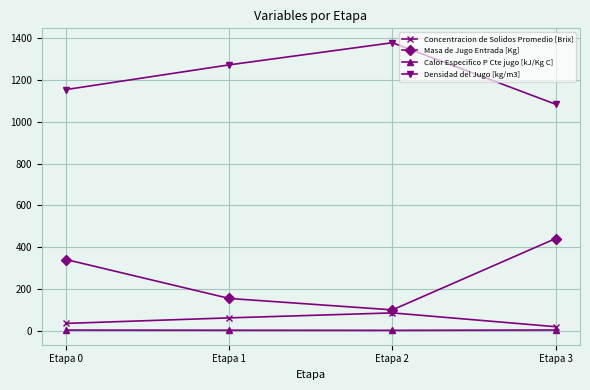

At which category does the chart reach its peak across all series?

Etapa 2